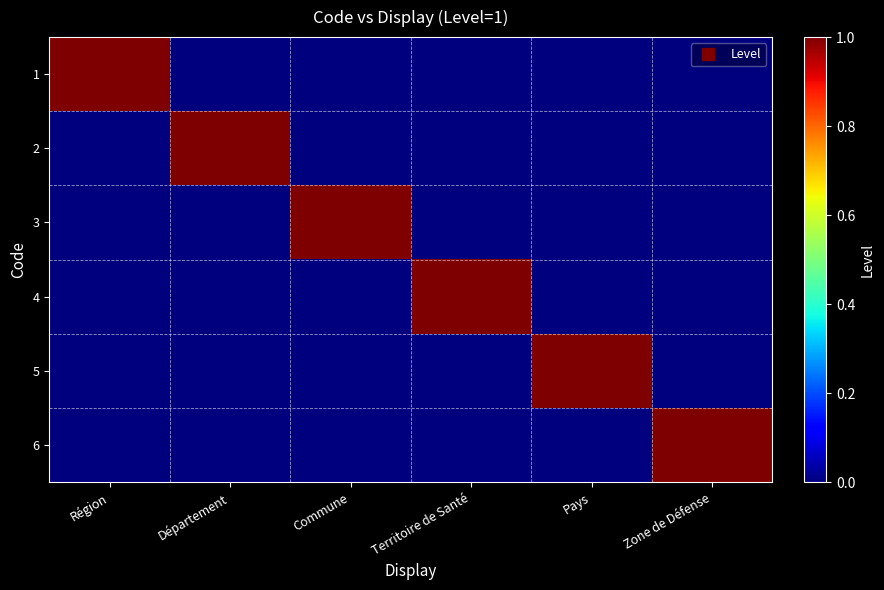

Rank the series at Zone de Défense from lowest to highest value.

1, 2, 3, 4, 5, 6